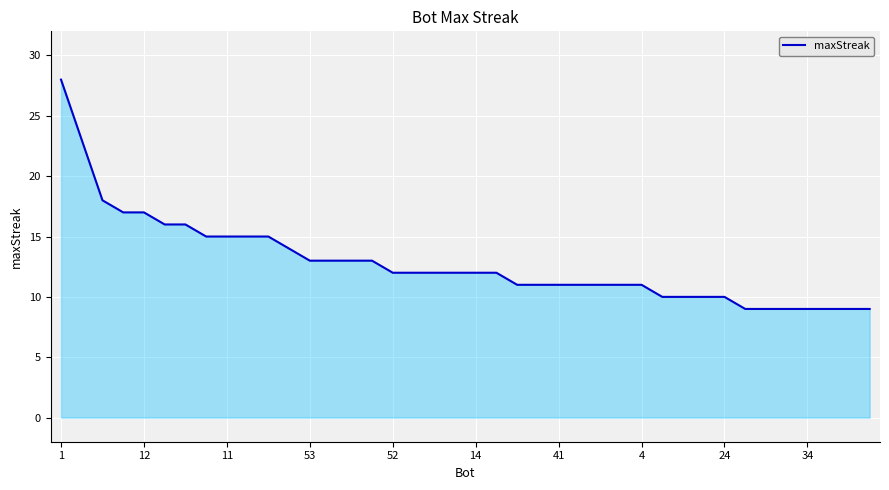

What is the difference between the maximum and minimum values?

19